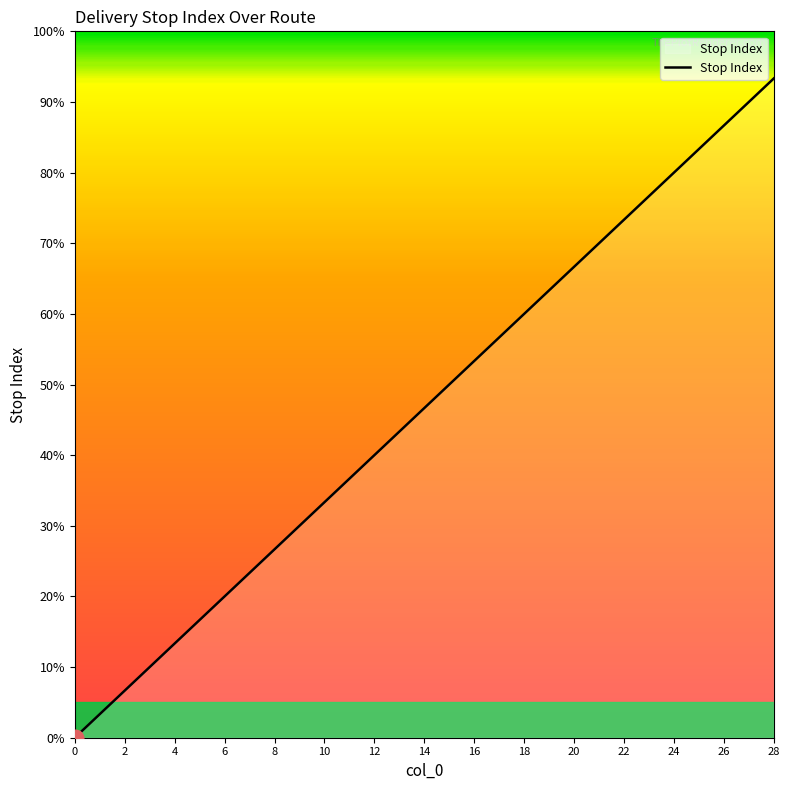

Does the chart display data point markers on the line(s)?

No